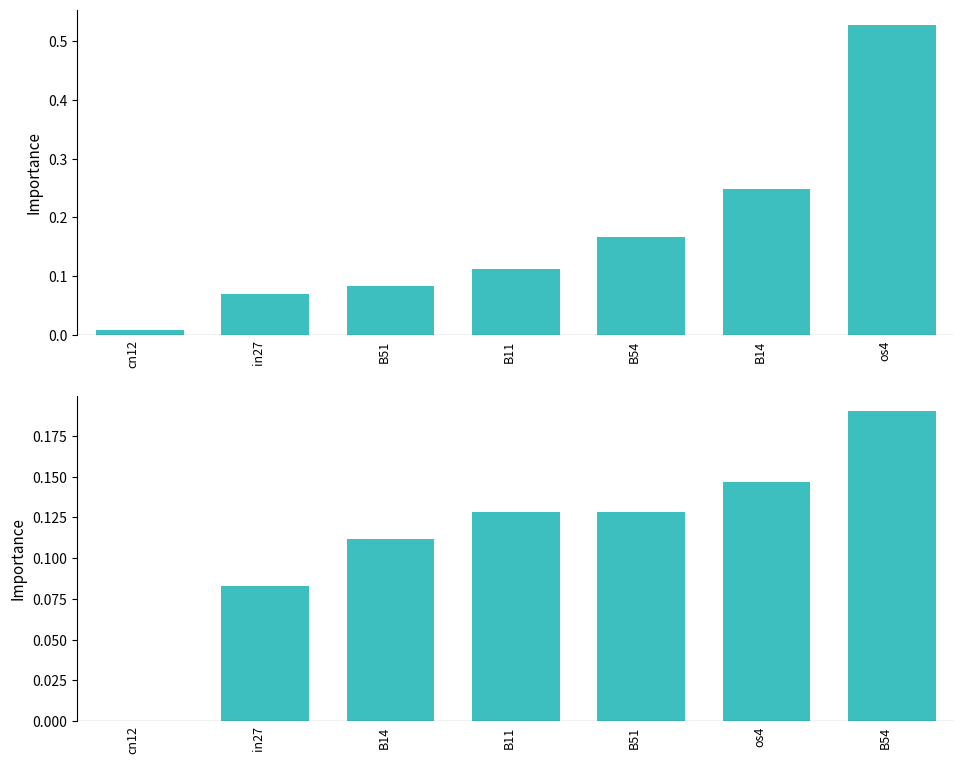

Does the chart contain any negative values?

No